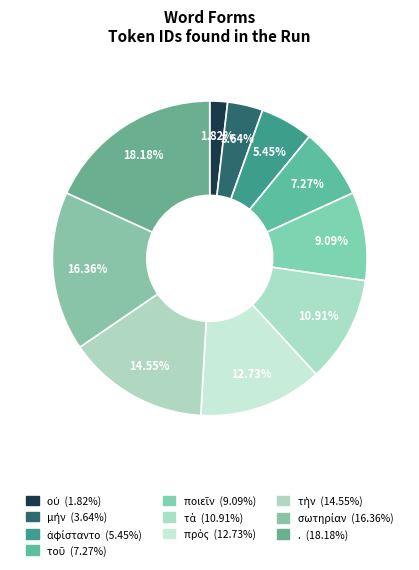

What percentage is the . slice, to the nearest percent?

18%